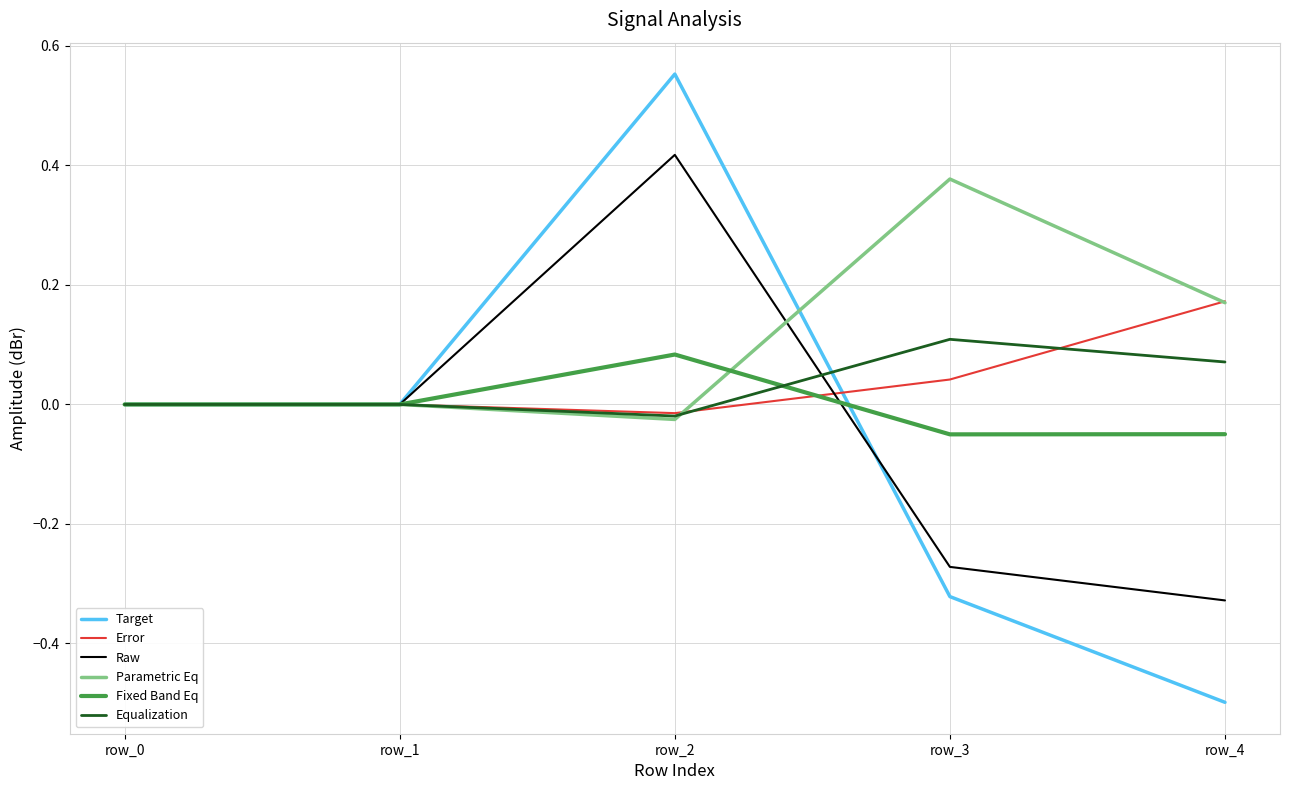

What is the minimum value shown in the chart?

-0.5